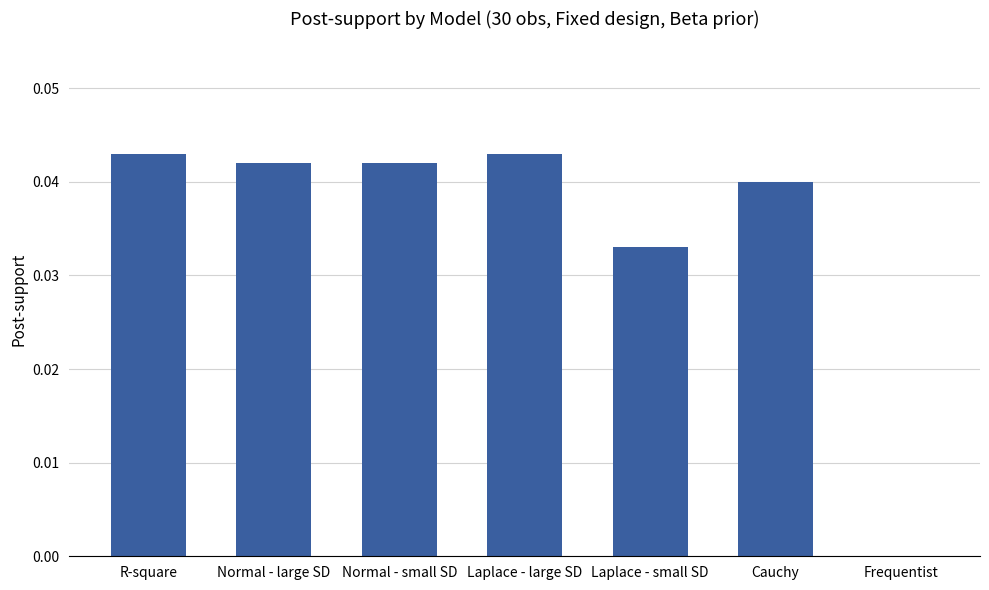

Does the chart contain stacked bars?

No